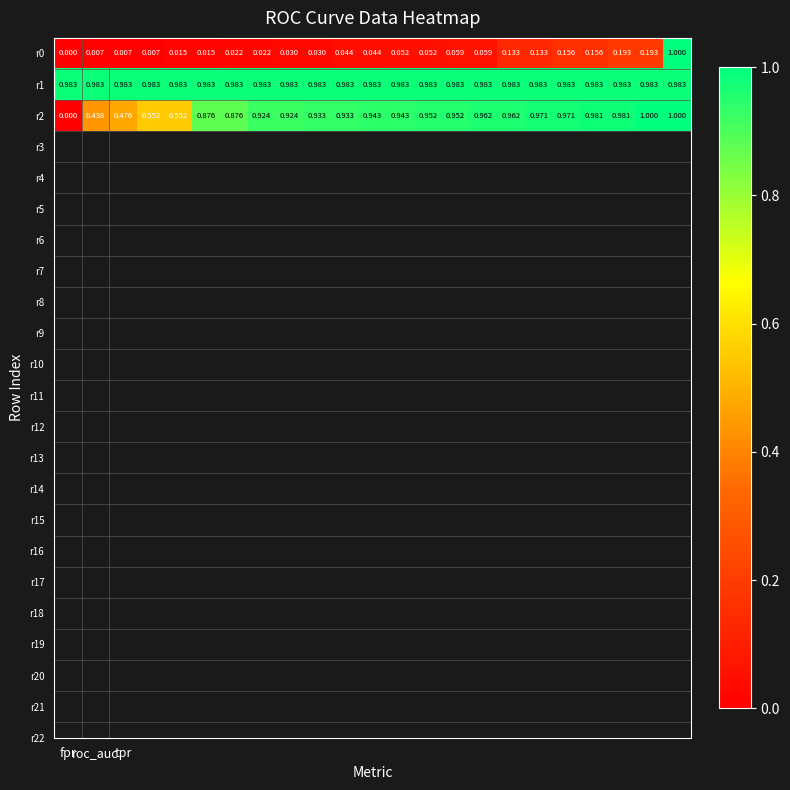

Which series has the largest total across all categories?

r1